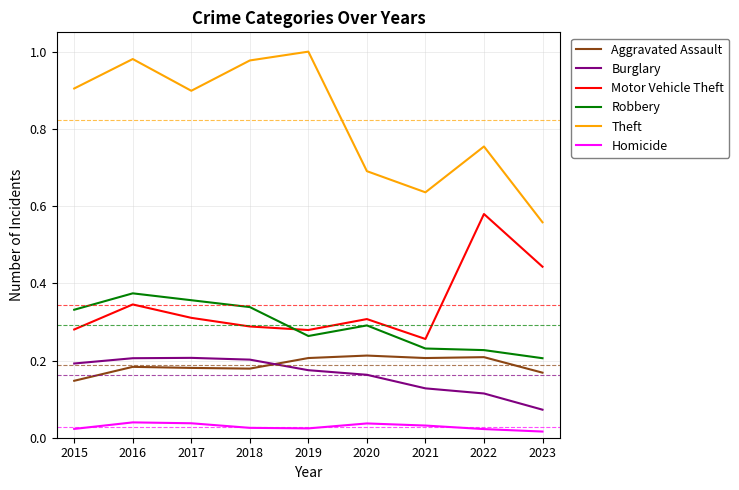

What are all the series names shown in the legend?

Aggravated Assault, Burglary, Motor Vehicle Theft, Robbery, Theft, Homicide